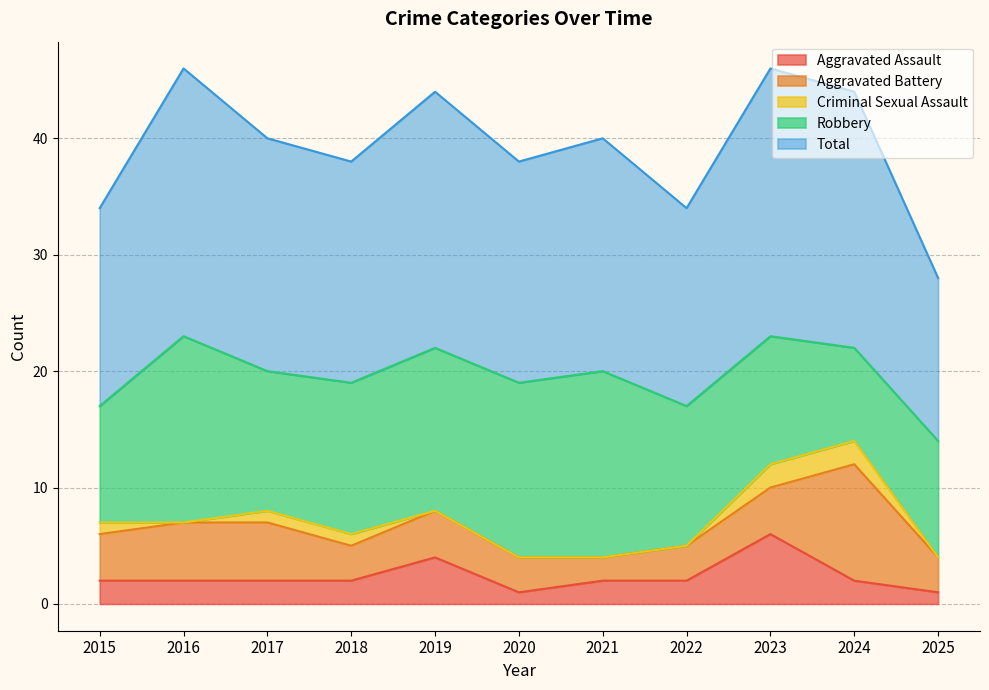

What is the sum of the Total values at 2015 and 2016?

40